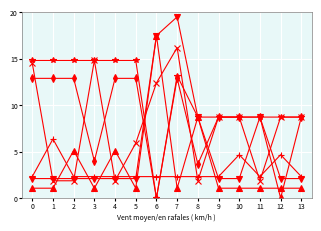

What is the difference between the highest and lowest values at 13?

7.7